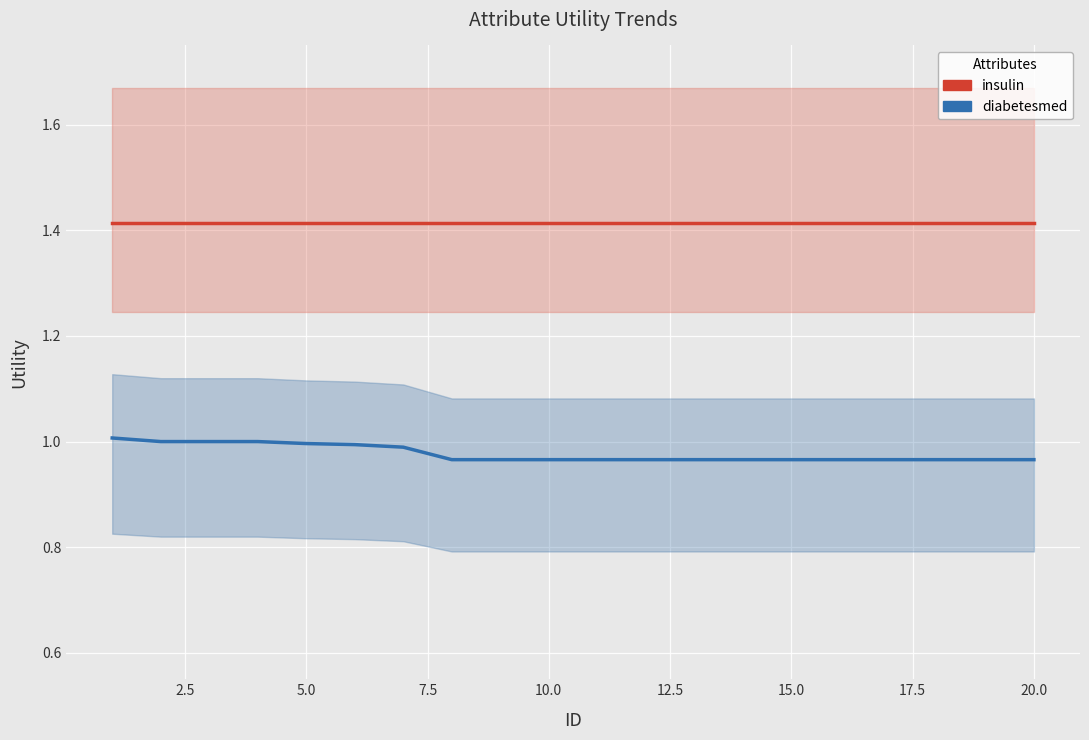

Rank the series by their maximum value, from lowest to highest.

diabetesmed, insulin